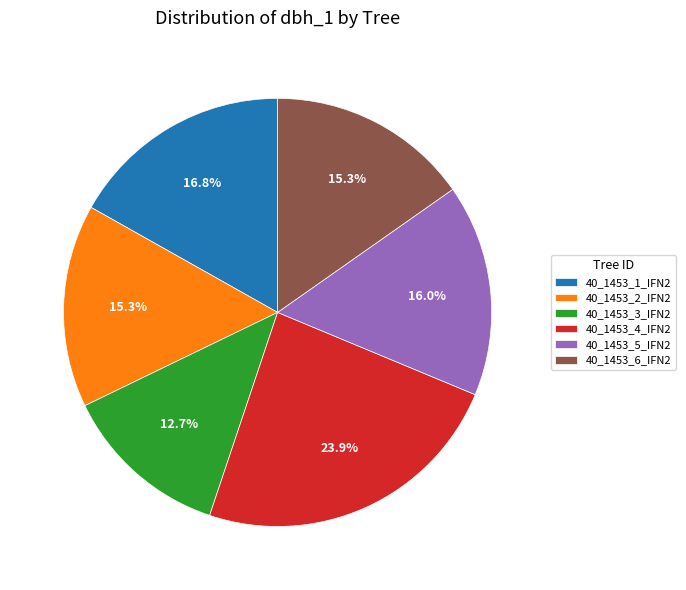

Which category has the smallest portion of the pie?

40_1453_3_IFN2